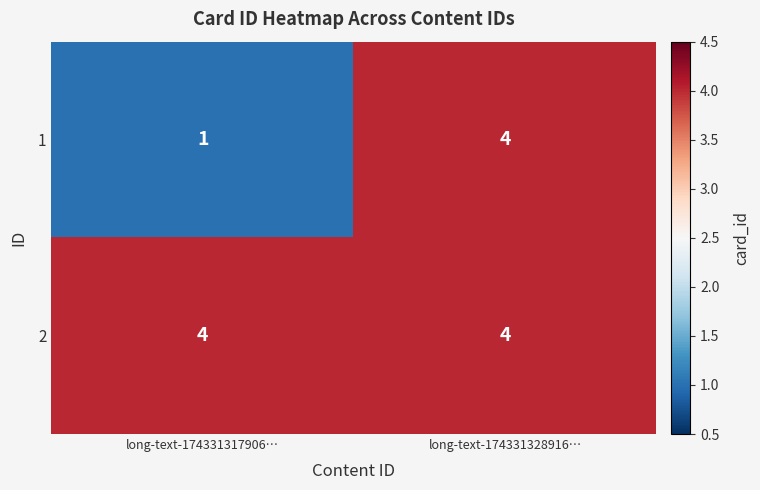

How many distinct data groups are displayed?

2